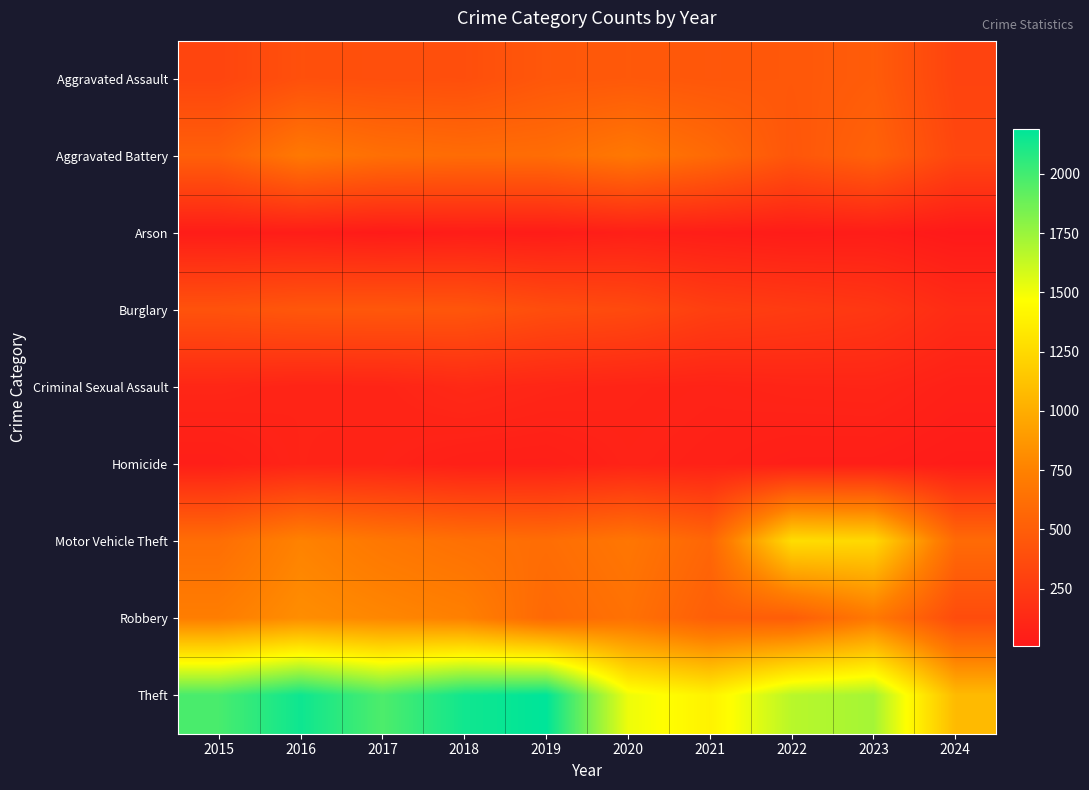

Reading left to right, list all the values displayed in this chart.

Aggravated Assault: 2015=323	2016=402	2017=396	2018=392	2019=452	2020=466	2021=452	2022=458	2023=488	2024=310
Aggravated Battery: 2015=515	2016=691	2017=623	2018=600	2019=608	2020=686	2021=587	2022=446	2023=530	2024=334
Arson: 2015=35	2016=40	2017=23	2018=37	2019=32	2020=55	2021=43	2022=31	2023=39	2024=10
Burglary: 2015=421	2016=451	2017=453	2018=443	2019=383	2020=357	2021=280	2022=253	2023=224	2024=143
Criminal Sexual Assault: 2015=105	2016=87	2017=91	2018=123	2019=102	2020=89	2021=81	2022=93	2023=97	2024=64
Homicide: 2015=50	2016=87	2017=82	2018=56	2019=53	2020=81	2021=69	2022=49	2023=48	2024=30
Motor Vehicle Theft: 2015=614	2016=756	2017=680	2018=631	2019=611	2020=673	2021=560	2022=1272	2023=1245	2024=591
Robbery: 2015=726	2016=819	2017=780	2018=741	2019=577	2020=637	2021=506	2022=495	2023=690	2024=373
Theft: 2015=1981	2016=2148	2017=1968	2018=2140	2019=2190	2020=1512	2021=1392	2022=1664	2023=1720	2024=1073